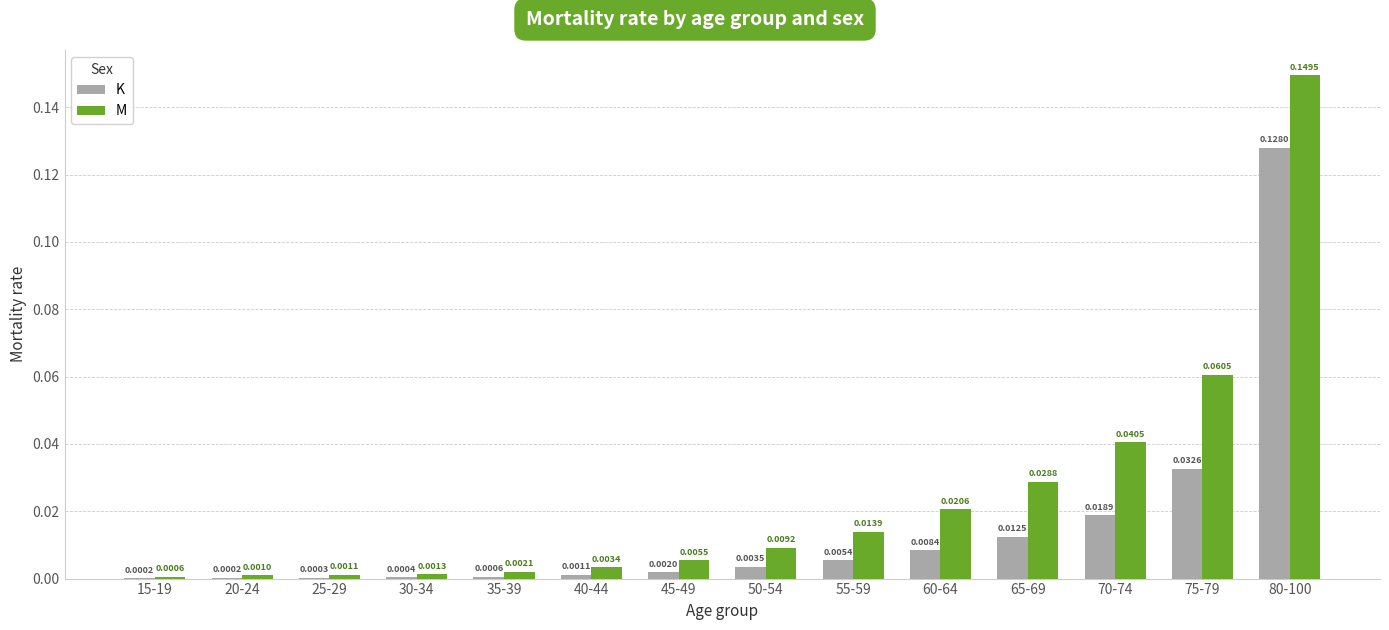

What are all the series names shown in the legend?

K, M